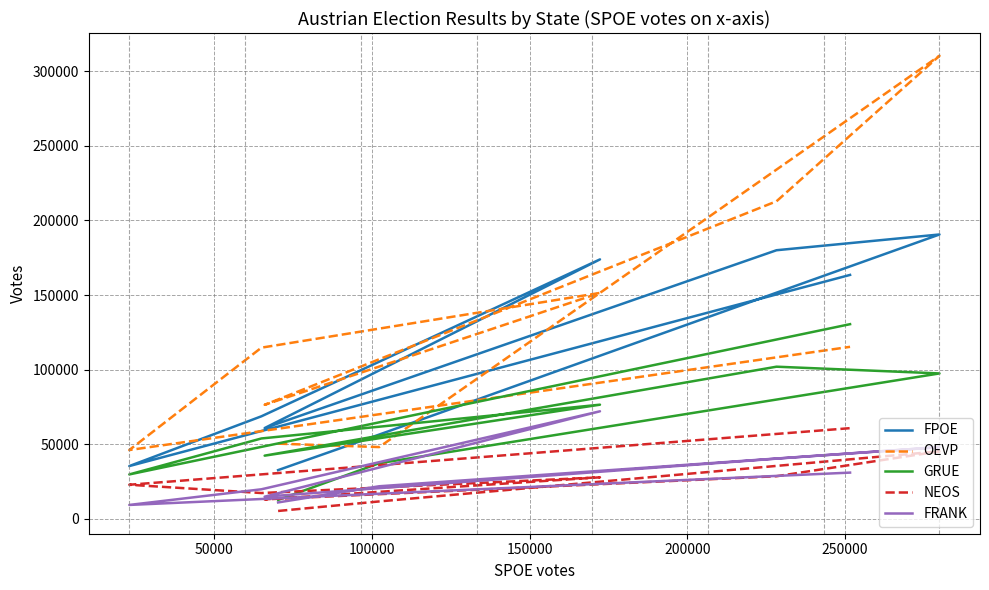

What is the sum of the GRUE values at 100000 and 200000?

139876